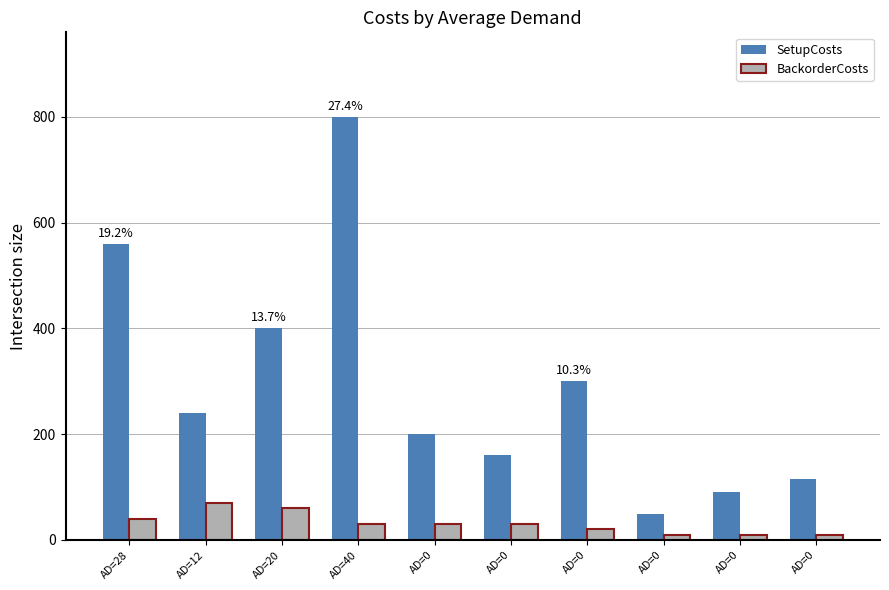

The value of BackorderCosts at AD=0 is 10. True or false?

True